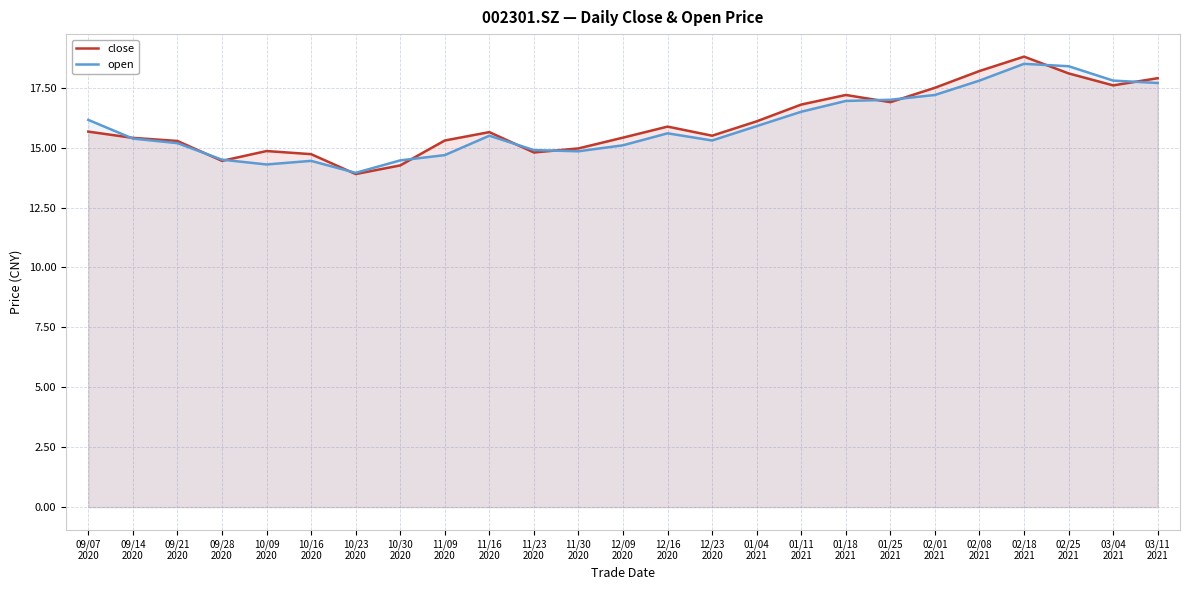

At which label is open closest to 16?

01/04
2021